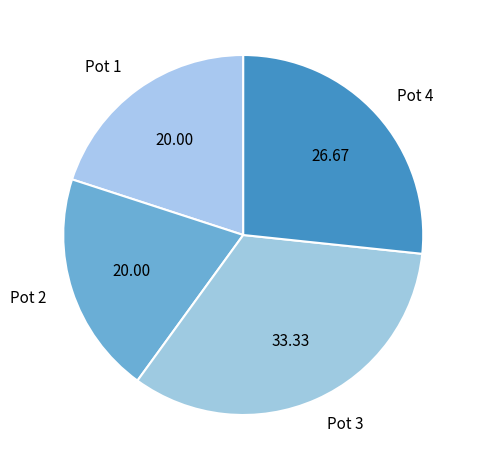

Is the sum of Pot 2 and Pot 3 greater than half?

Yes